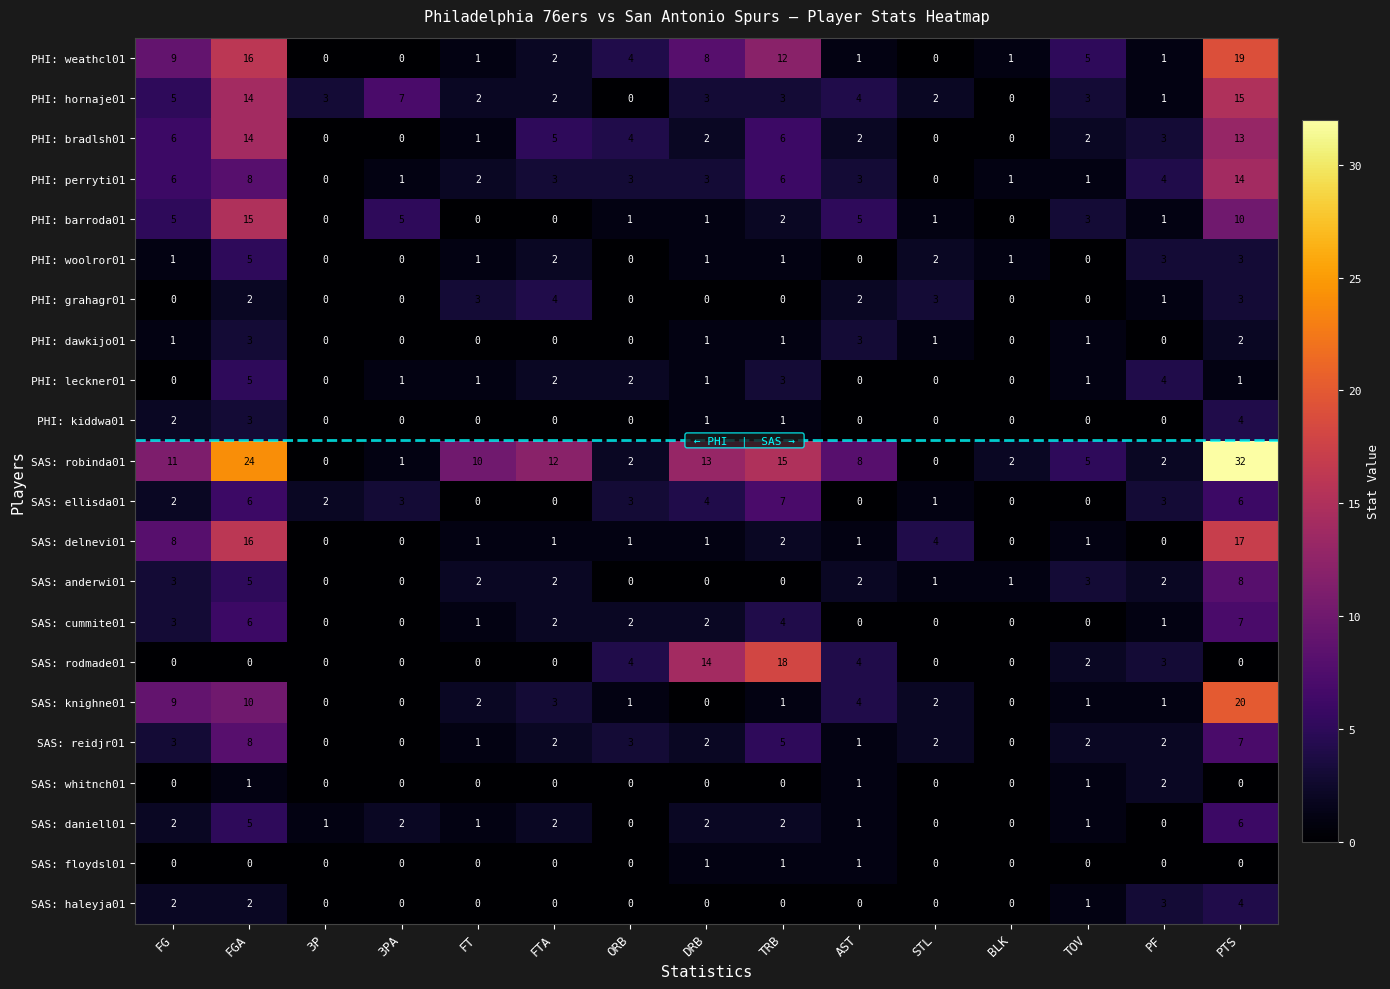

How many PHI: grahagr01 values are between 0 and 3?

14